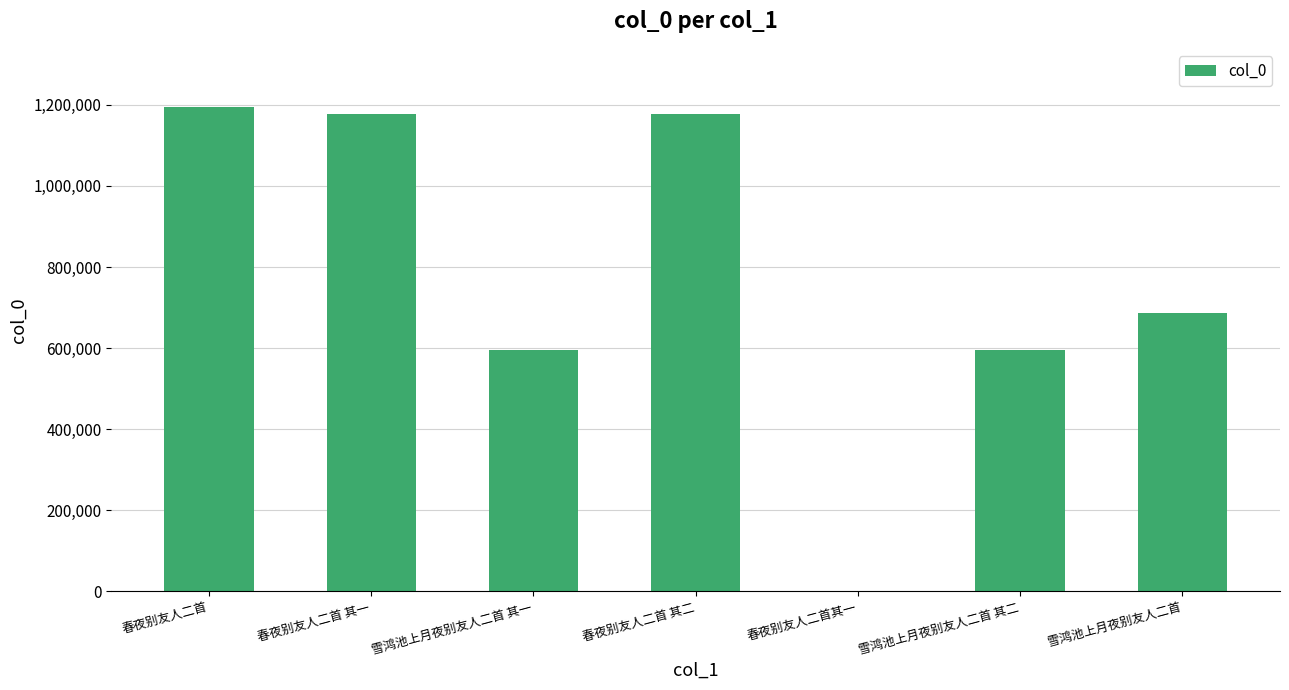

What is the maximum value shown in the chart?

1194864